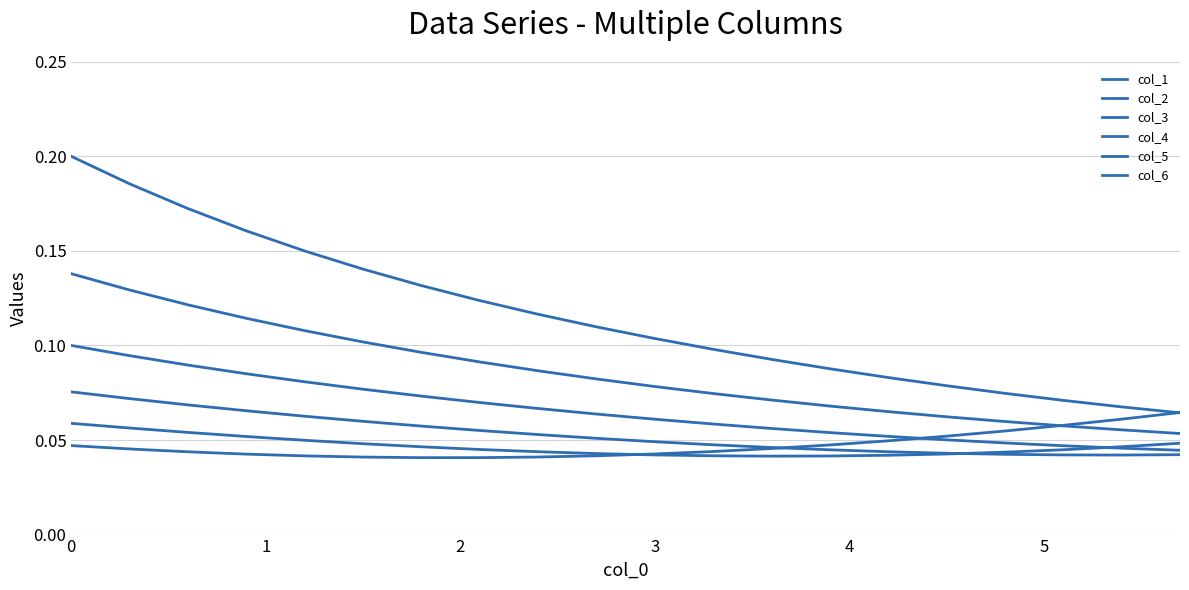

Does the chart display data point markers on the line(s)?

No